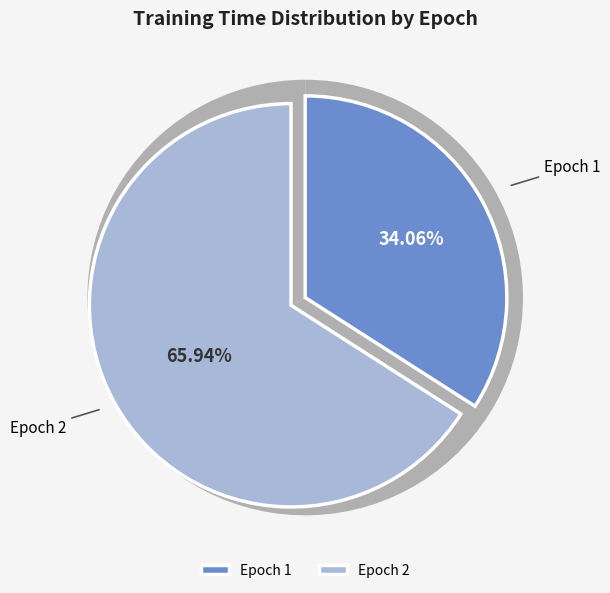

Is it true that Epoch 2 is 59% of the pie?

False